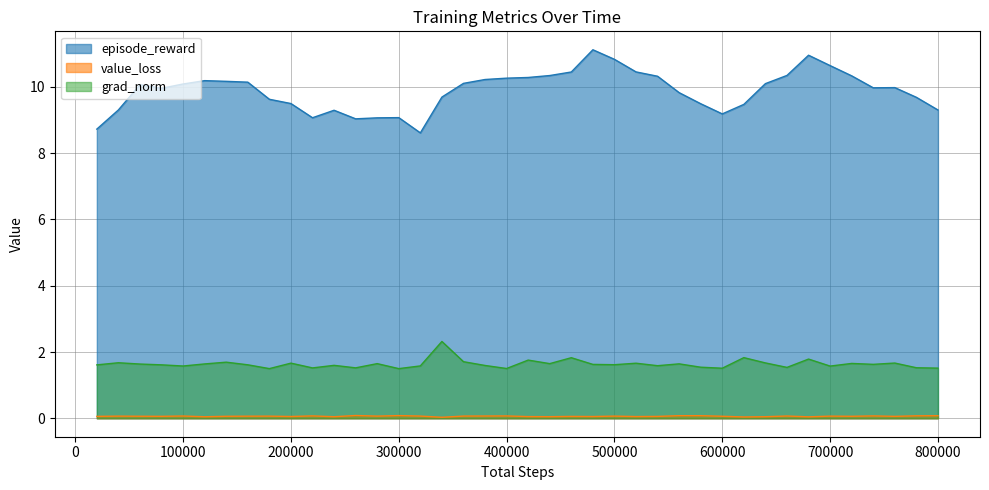

Rank the series at 400000 from highest to lowest value.

episode_reward, grad_norm, value_loss